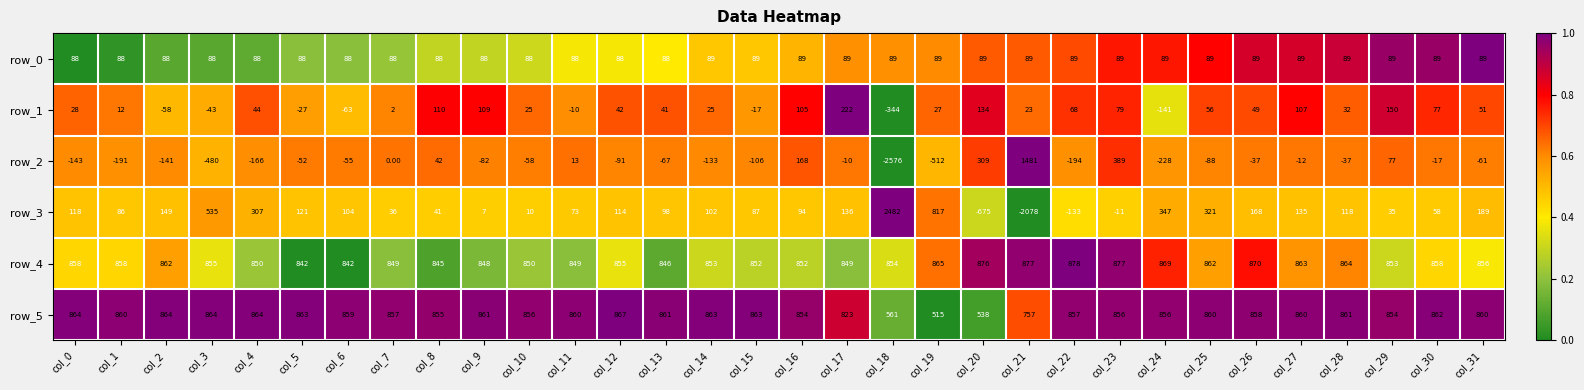

What is the sum of the row_1 values at col_25 and col_28?

88